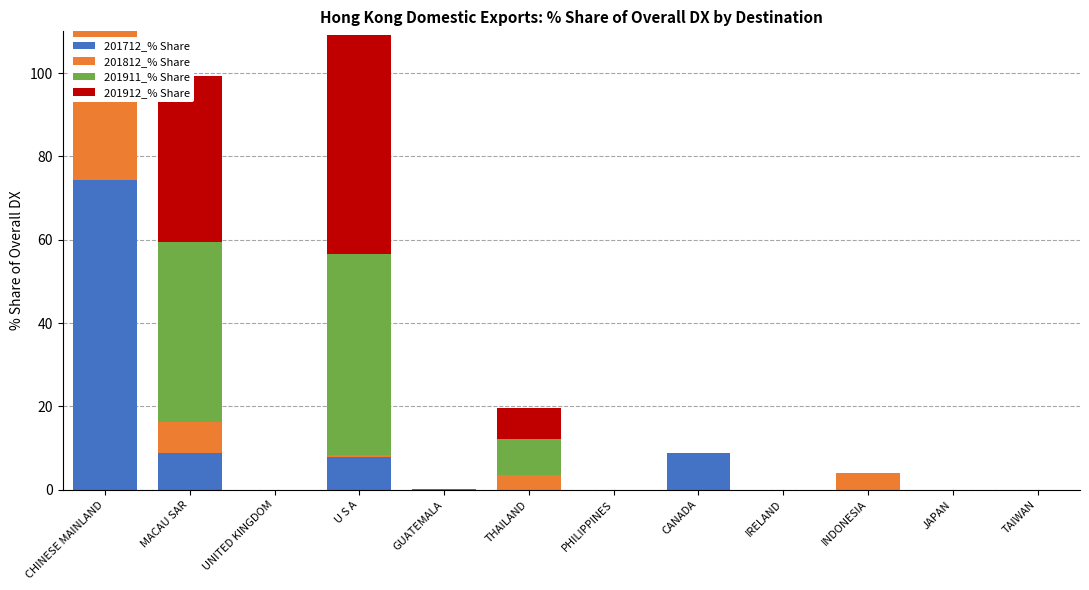

Which series changed the most between UNITED KINGDOM and PHILIPPINES?

201912_% Share